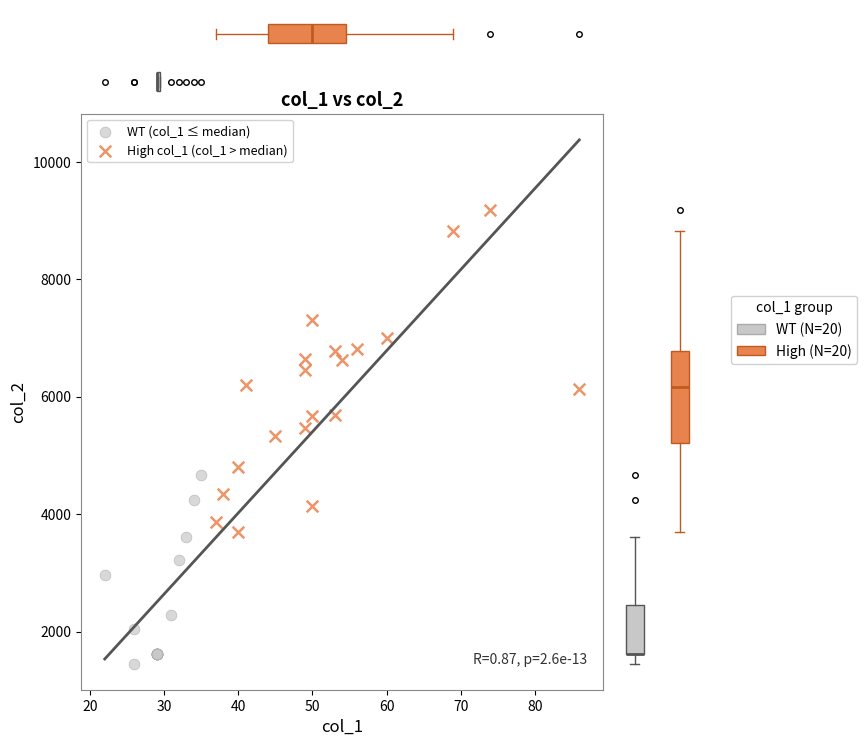

Which series has the largest Y range (max minus min)?

High col_1 (col_1 > median)